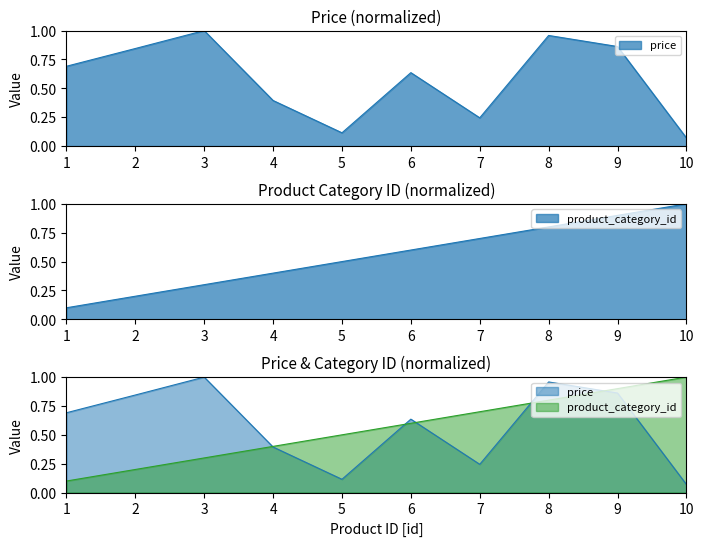

Where do product_category_id and price first cross each other?

3 and 4